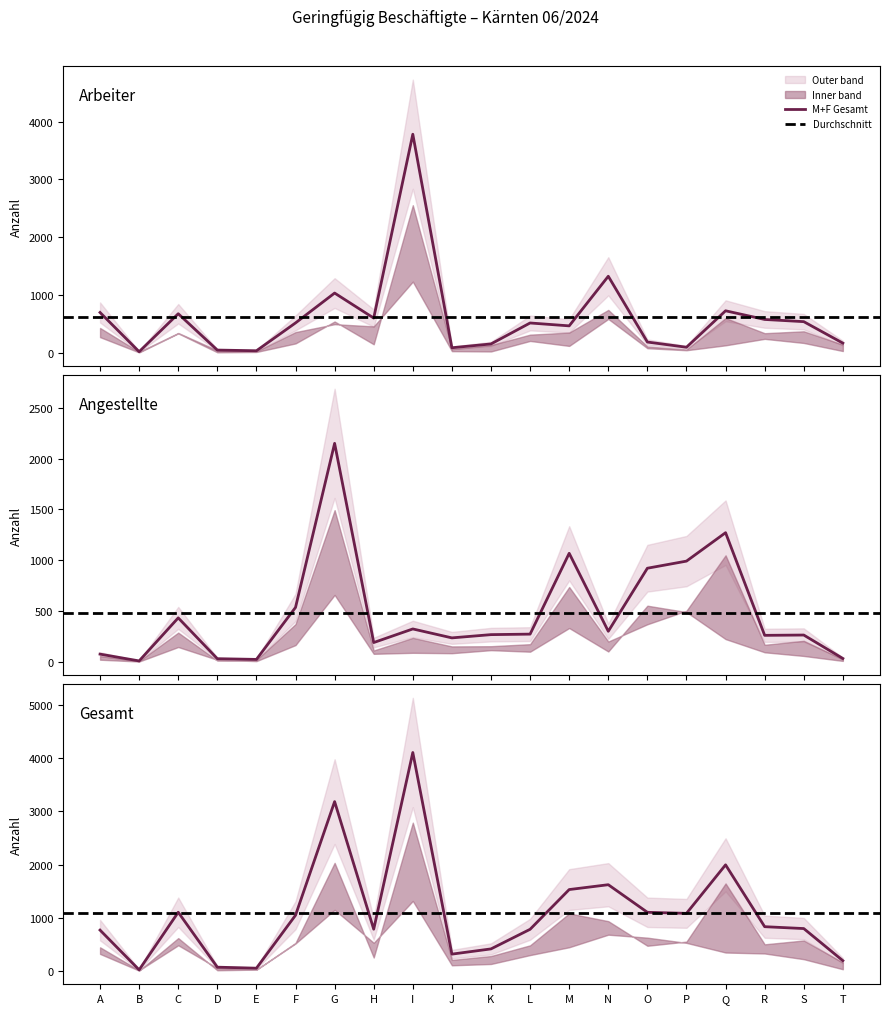

Which has a higher value, O or K?

O